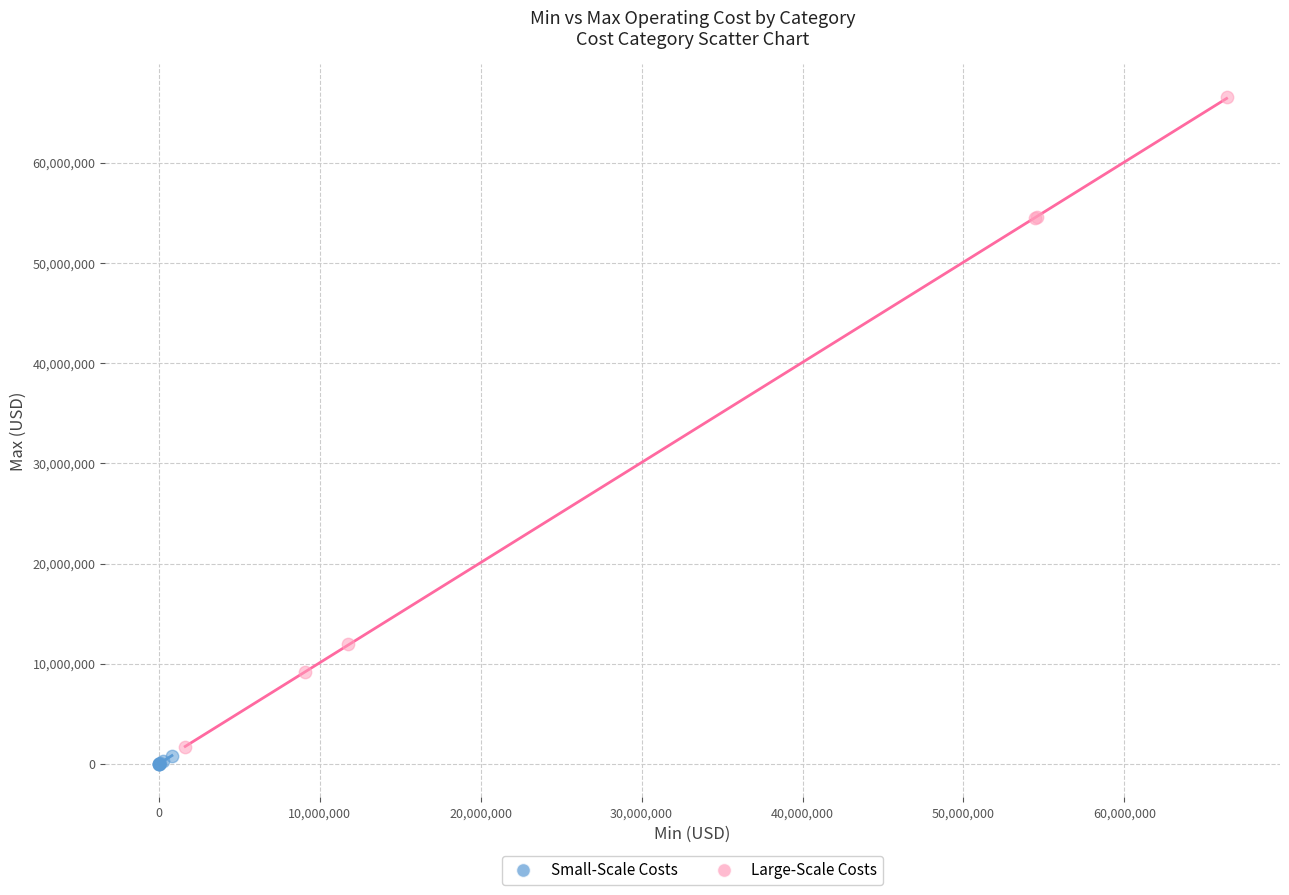

Which series reaches the maximum Y coordinate?

Large-Scale Costs